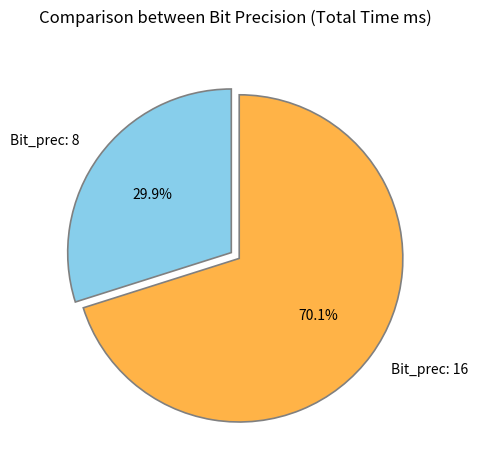

To the nearest percent, what is the combined percentage of Bit_prec: 8 and Bit_prec: 16?

100%